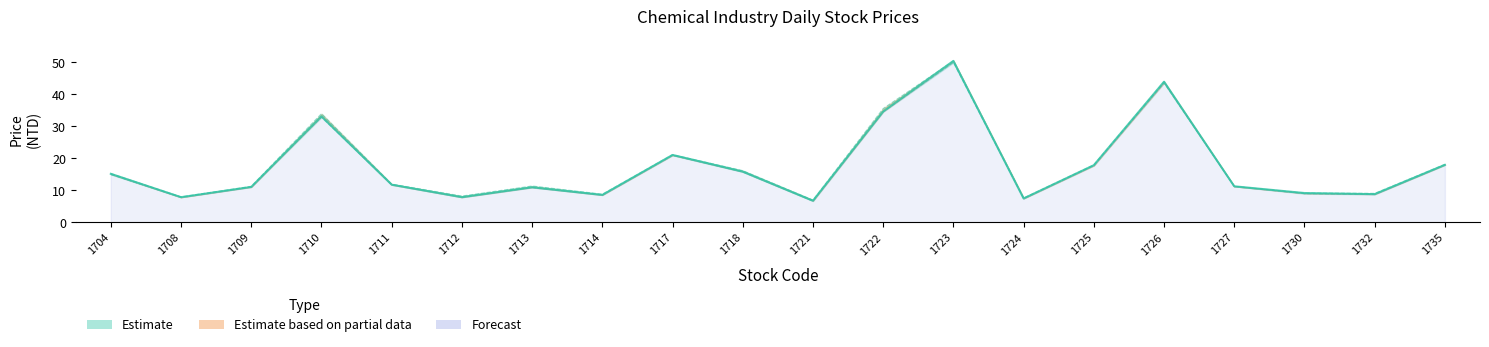

At how many categories does at least one series exceed 46?

1